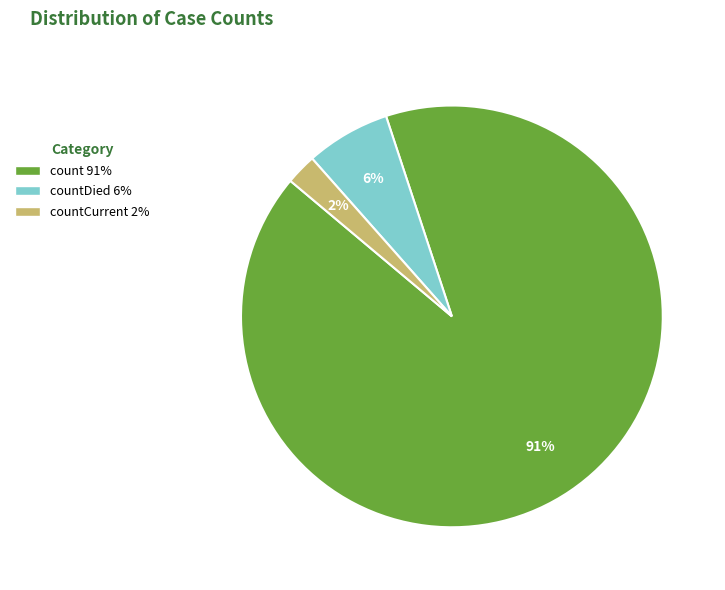

To the nearest percent, what is the average slice percentage?

33%